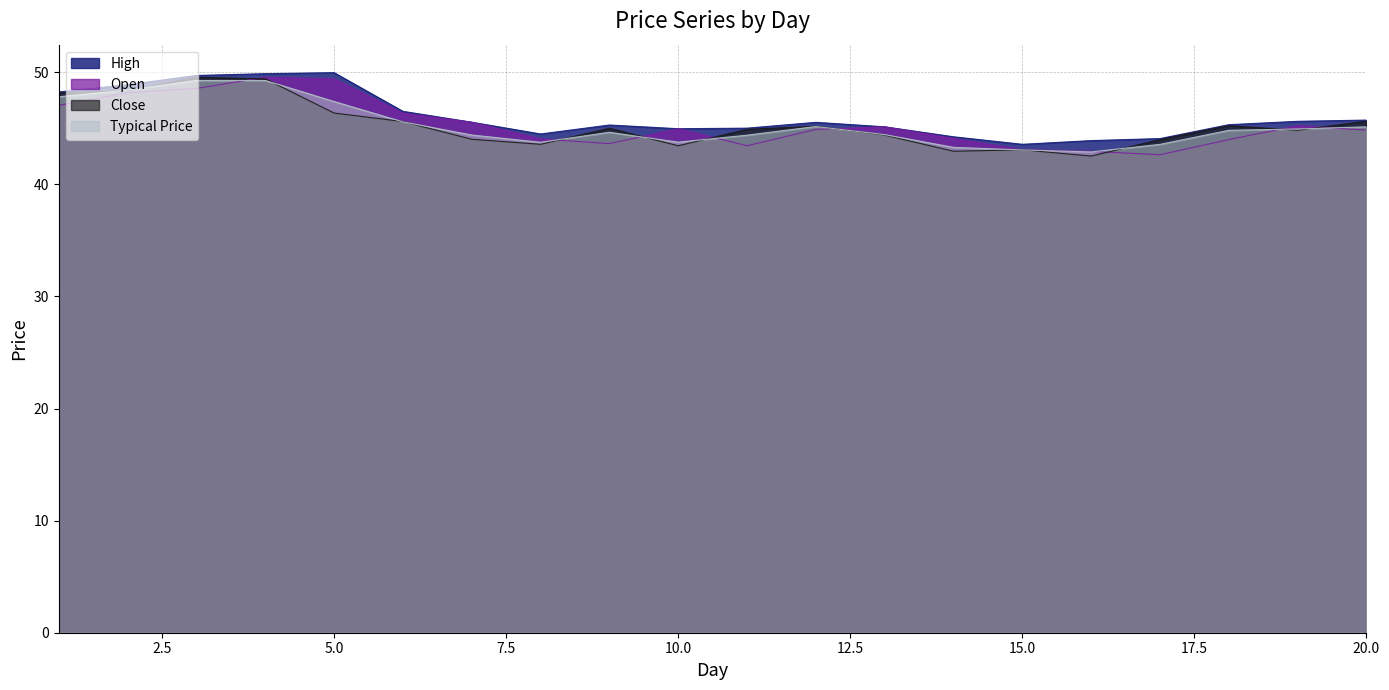

At which category is the sum across all series the highest?

4